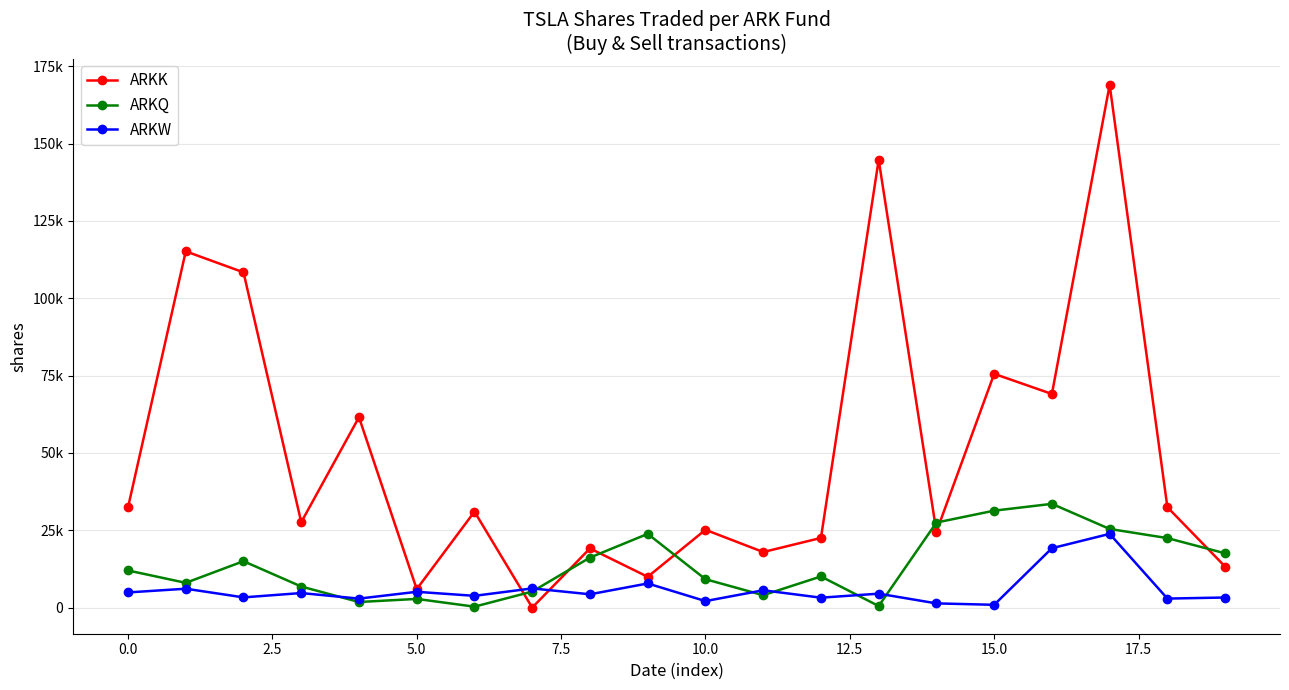

What are all the series names shown in the legend?

ARKK, ARKQ, ARKW